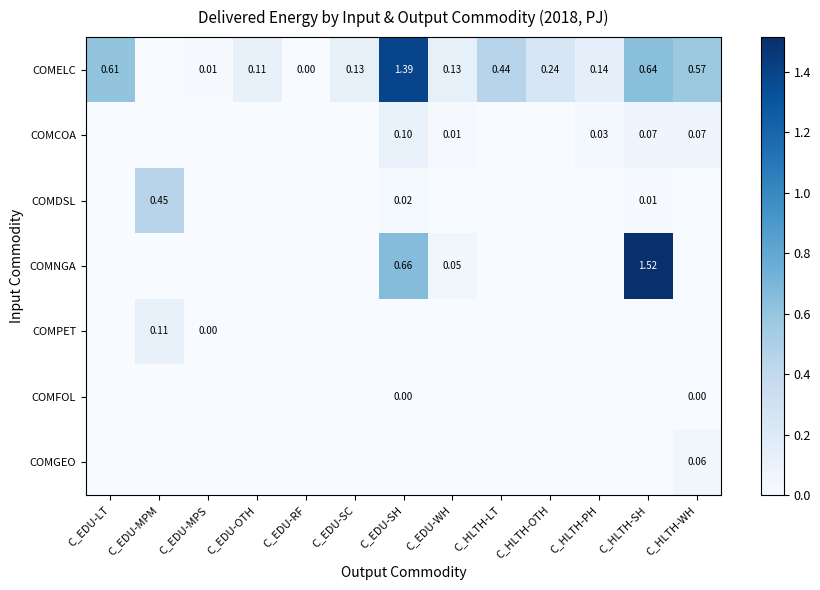

Which label corresponds to the largest value in the chart?

C_HLTH-SH